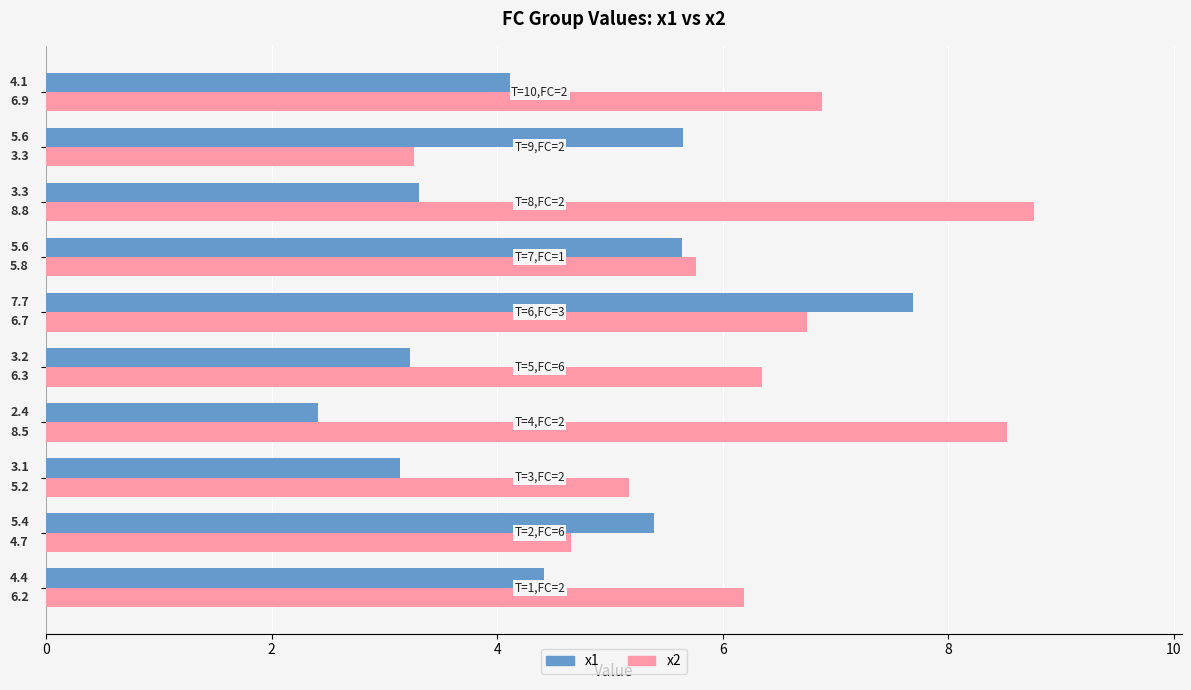

List the series in order of their overall mean, highest first.

x2, x1